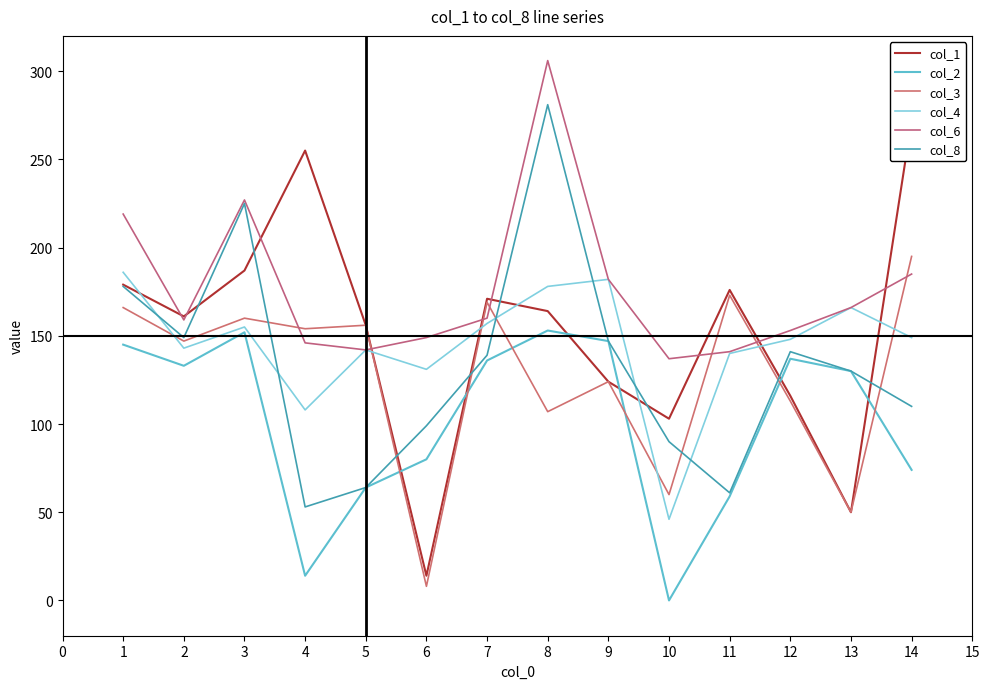

How many distinct data groups are displayed?

6